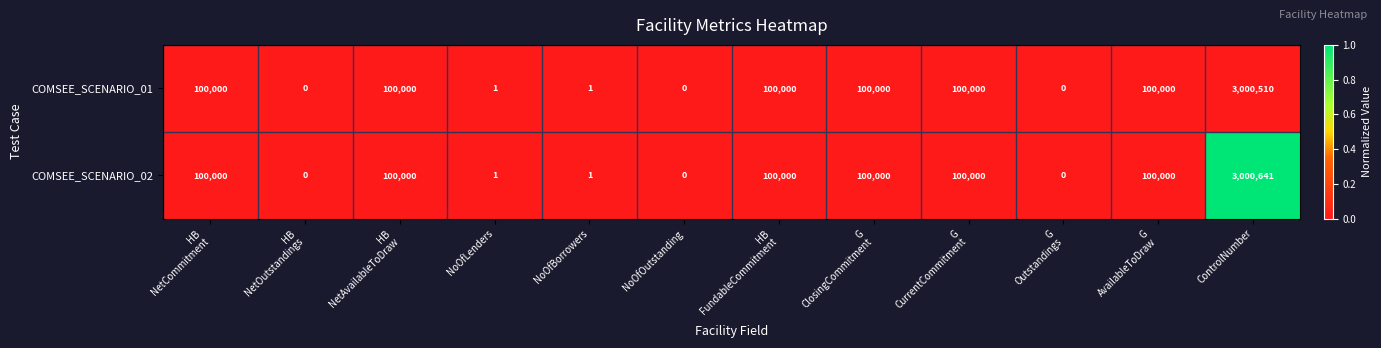

At which category does the chart reach its peak across all series?

ControlNumber